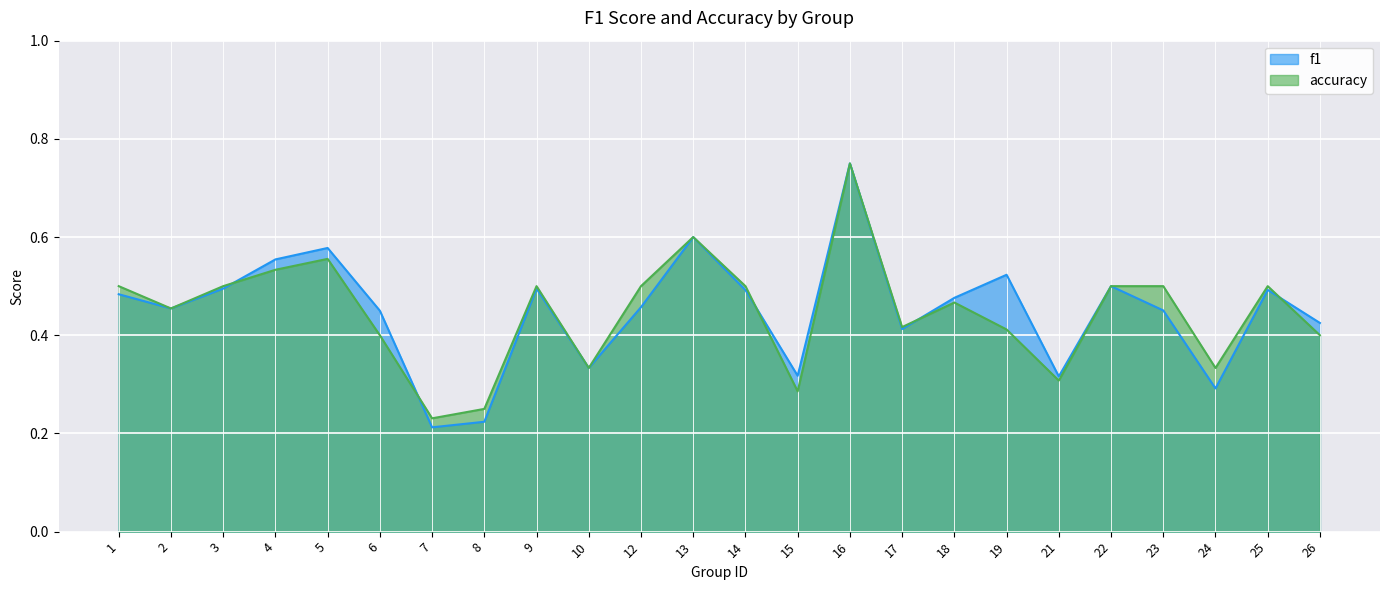

Is the value of f1 at 7 greater than the value of accuracy at 7?

No